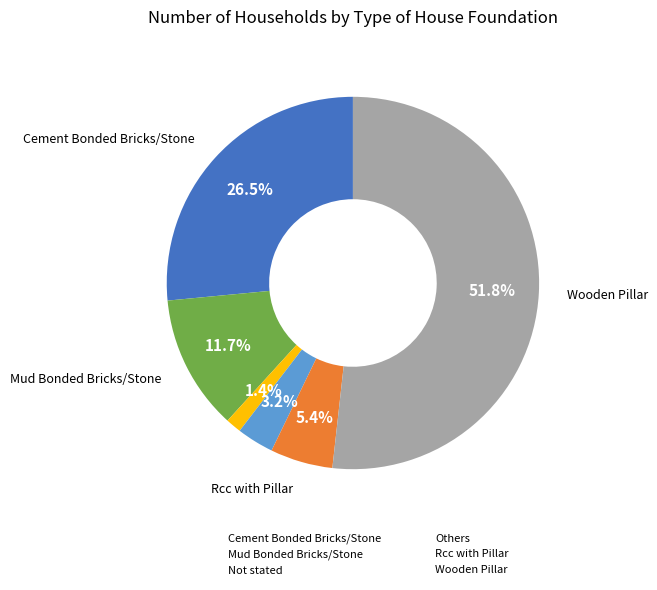

Count the number of slices in the pie.

6